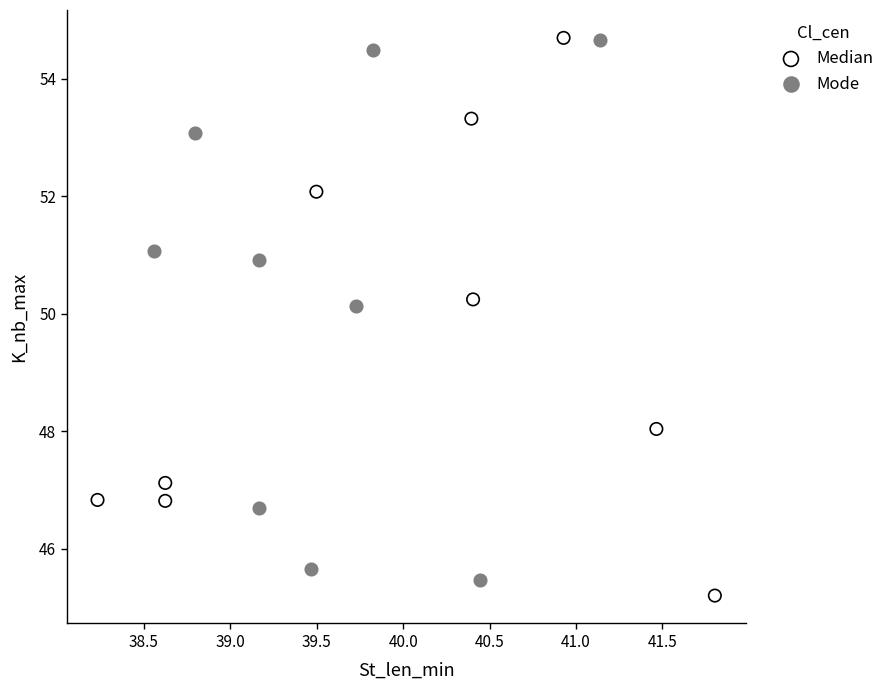

Which series has the widest spread of Y values?

Median